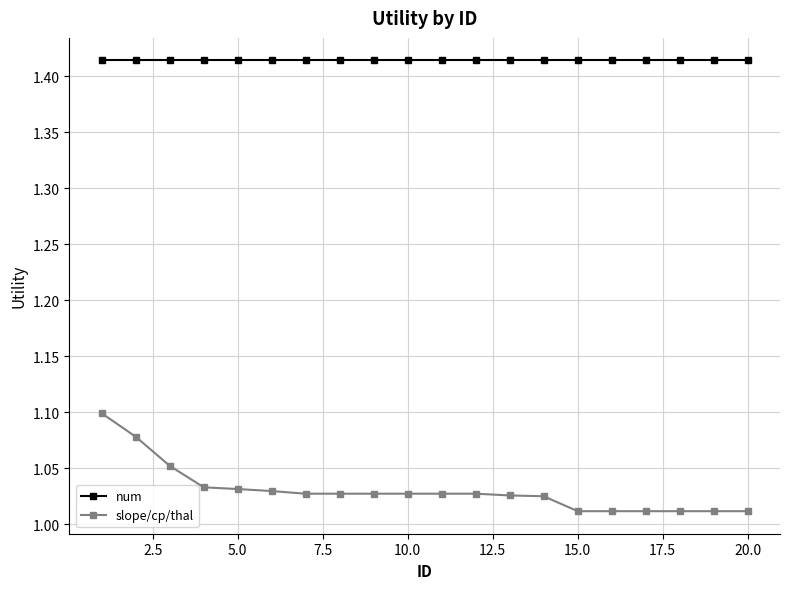

What is the sum of all num values?

28.3